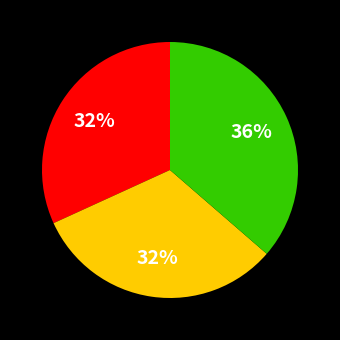

Is there any slice that represents more than half of the pie?

No